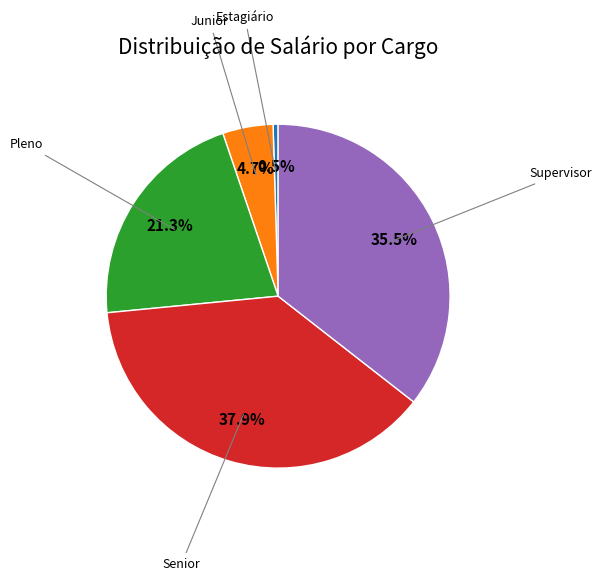

Does any single category account for the majority?

No